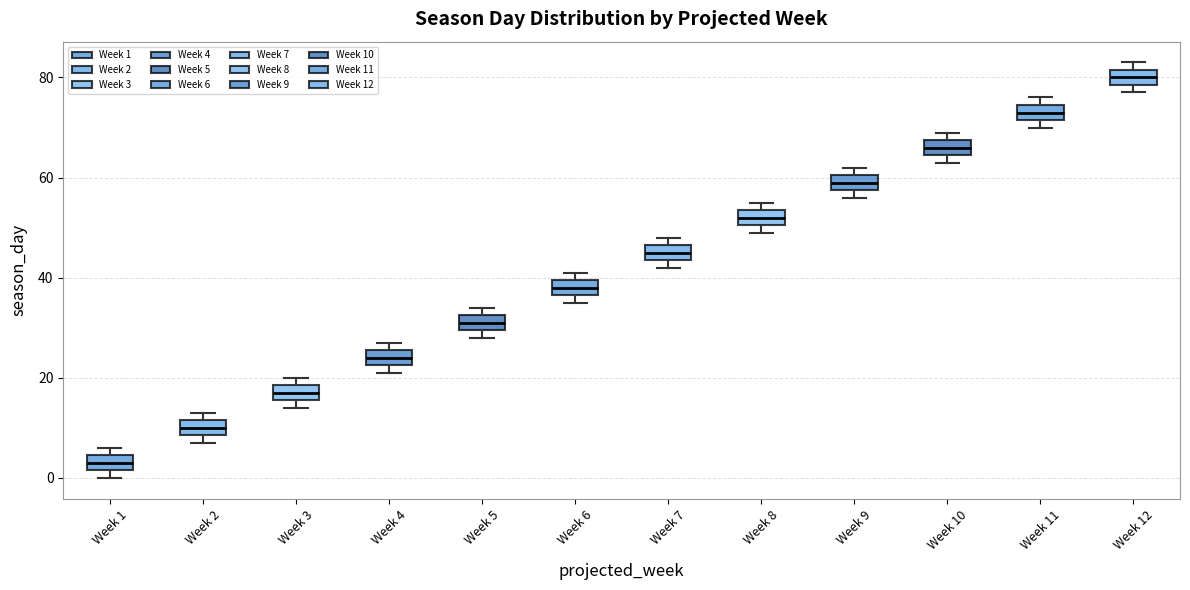

Where is the lower edge of the box for Week 12 on the y-axis? The values are not printed on the chart, so give them approximately, as read against the axis.

78